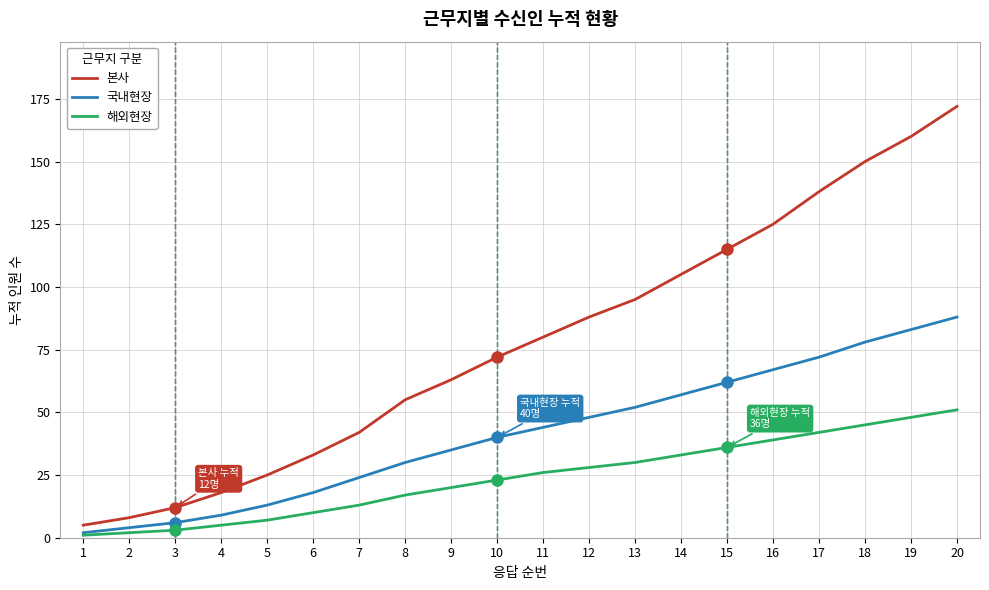

What is the total value across all series at 11?

150